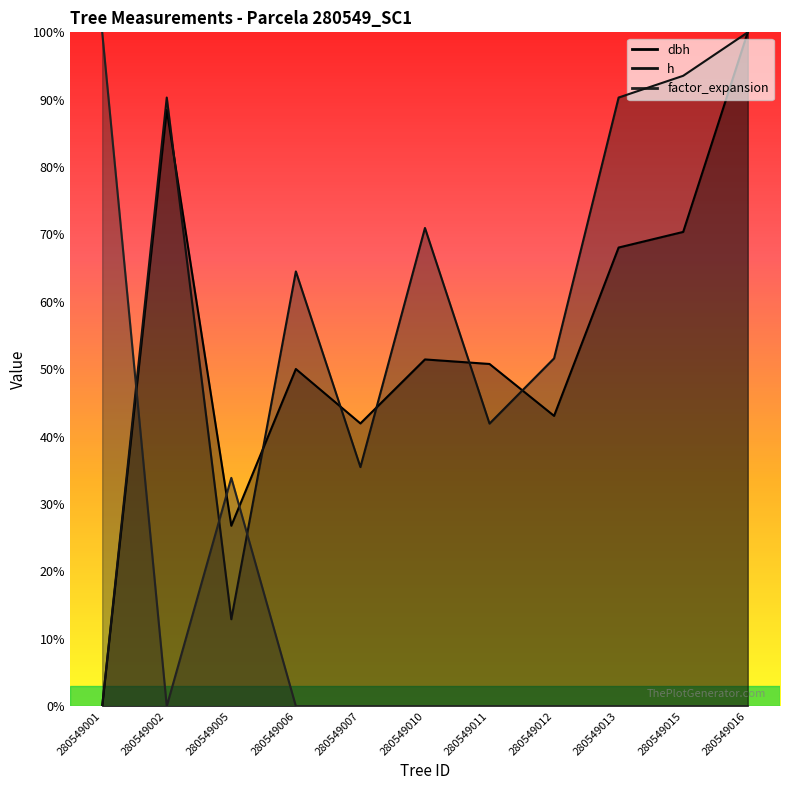

Which series has the largest range (max minus min)?

dbh